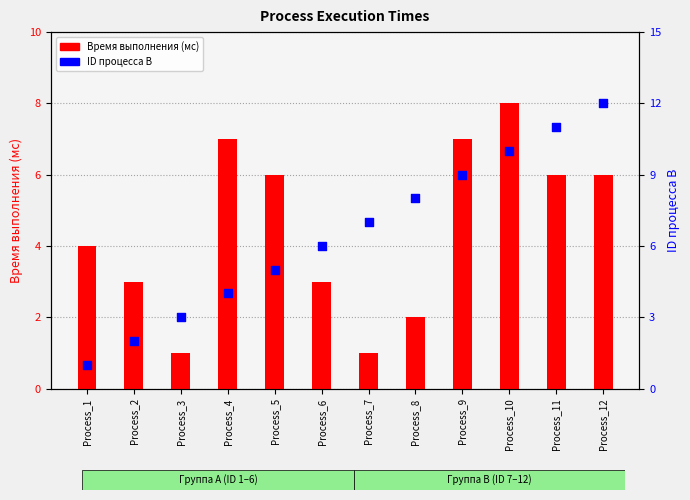

What is the total value across all series at Process_3?

4